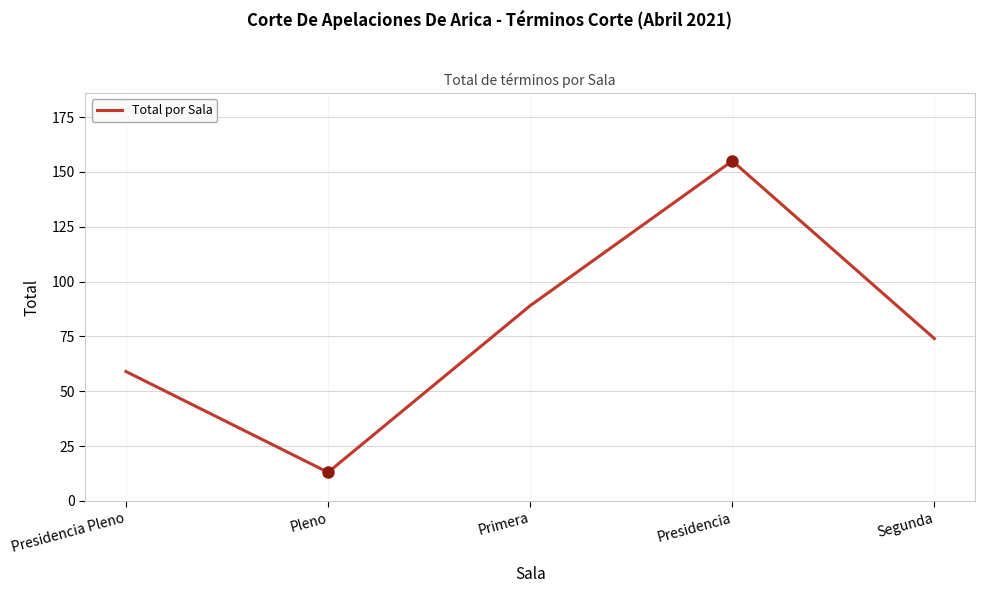

Which category has the lowest value across all series?

Pleno